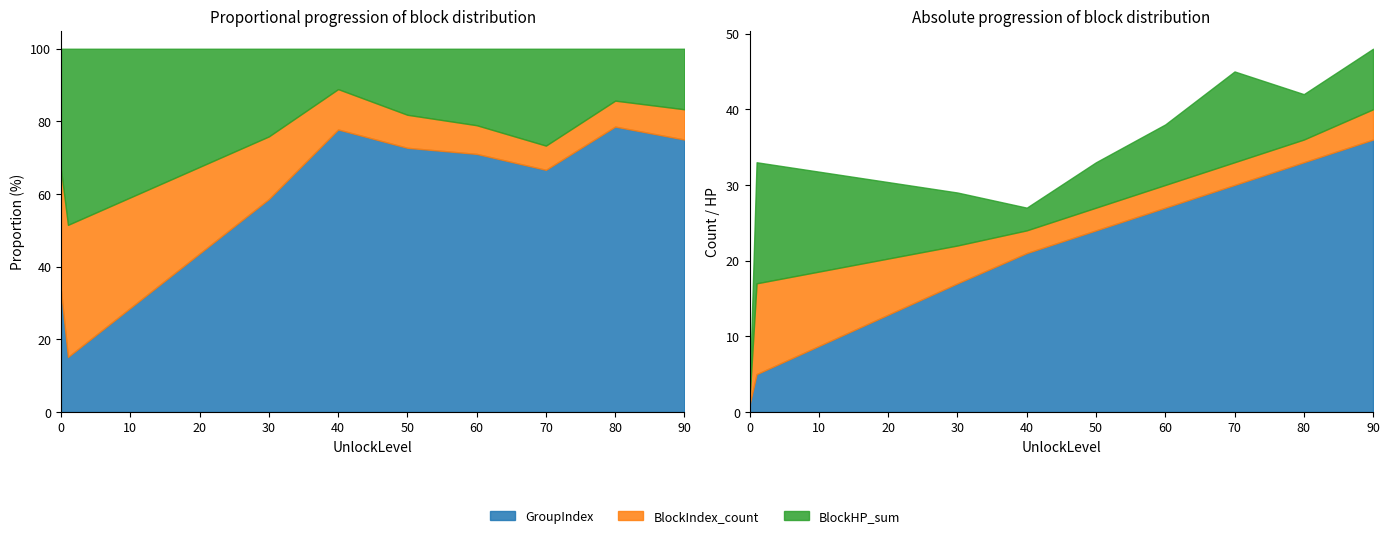

Read the GroupIndex value at 60, to the nearest 5.

25